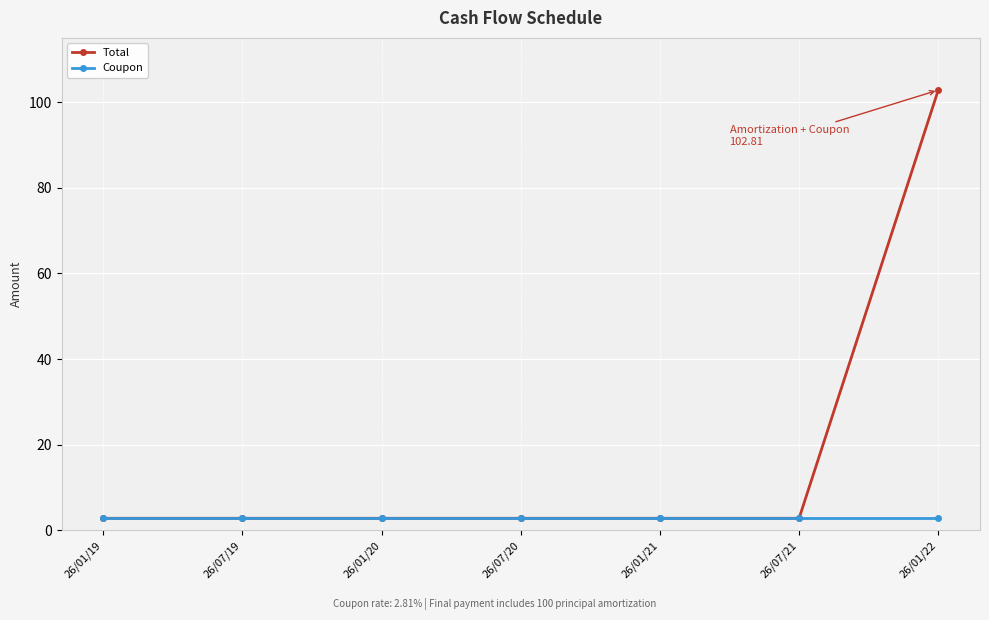

Does the chart display data point markers on the line(s)?

Yes